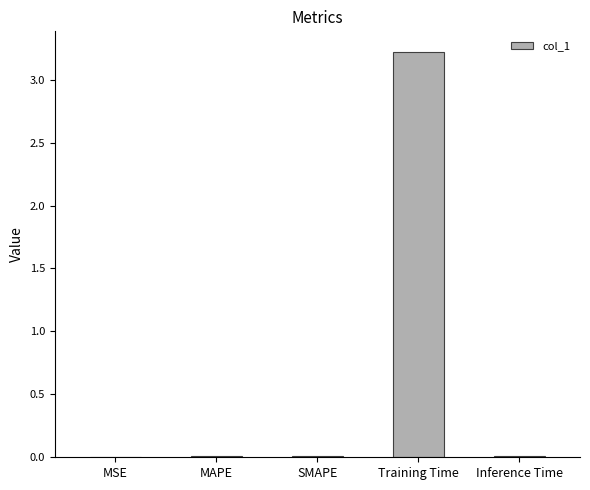

What is the maximum value shown in the chart?

3.2